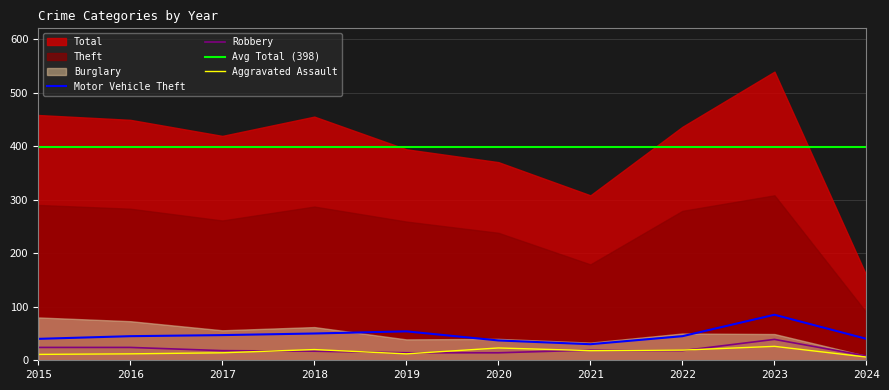

The Aggravated Assault series shows 18 at 2021. True or false?

True